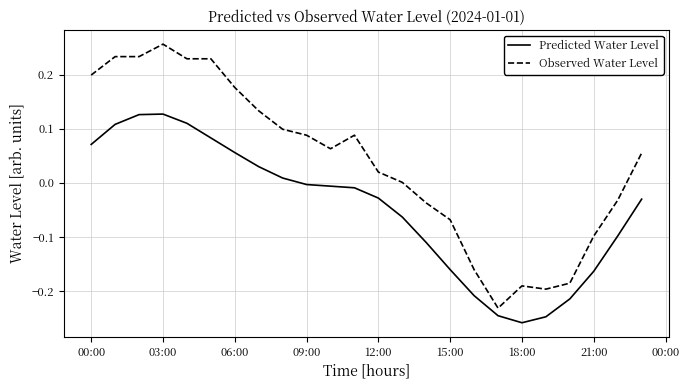

Which series has the widest spread of values?

Observed Water Level